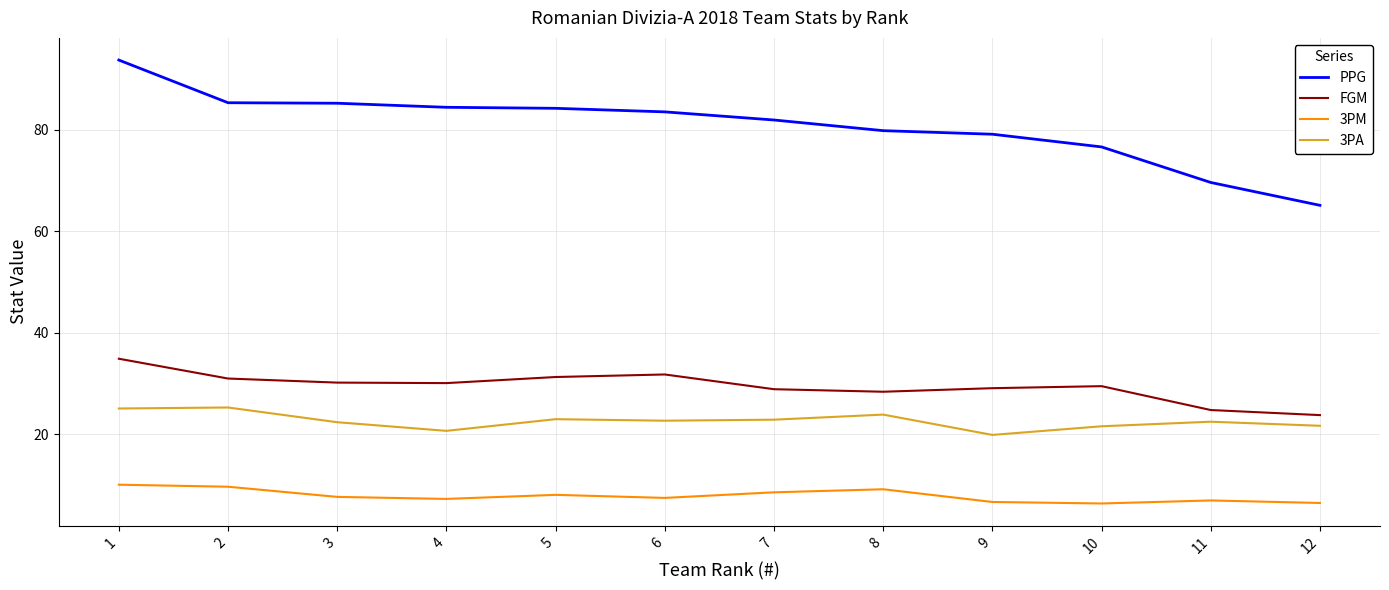

Rank the series by their maximum value, from lowest to highest.

3PM, 3PA, FGM, PPG